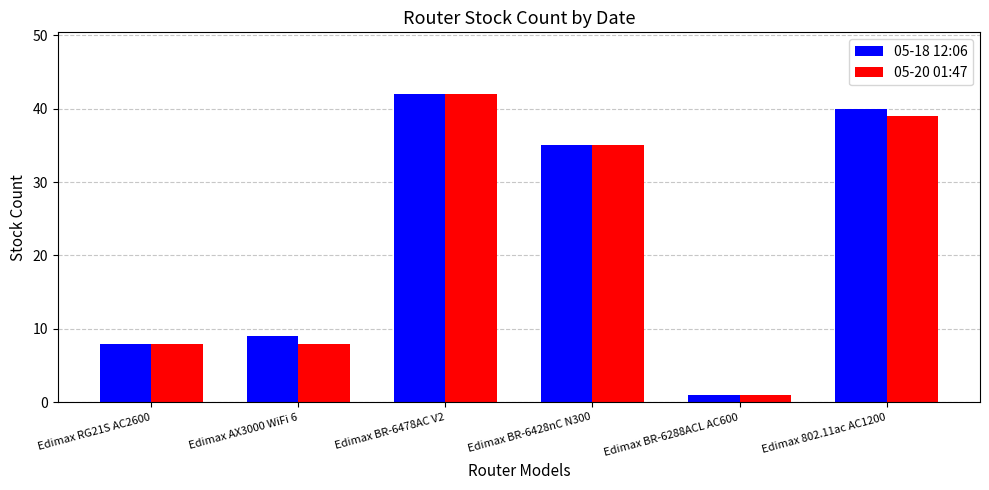

What is the sum of all 05-20 01:47 values?

133